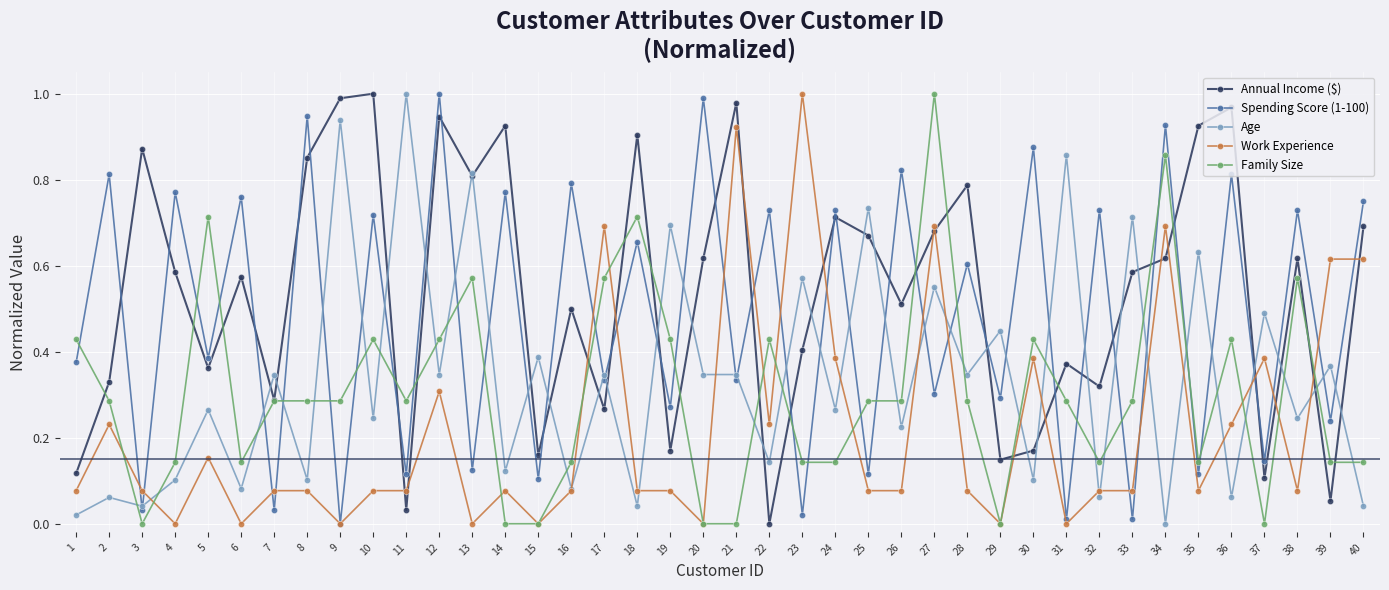

Which series has the largest total across all categories?

Annual Income ($)